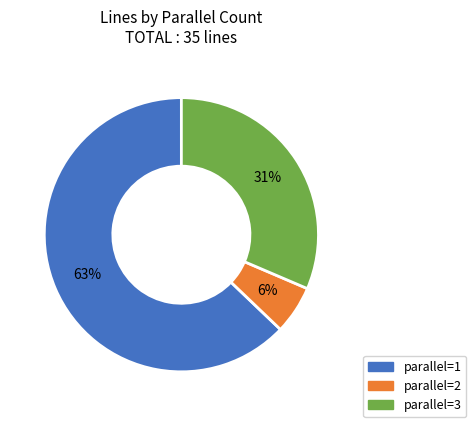

How many slices are in this pie chart?

3